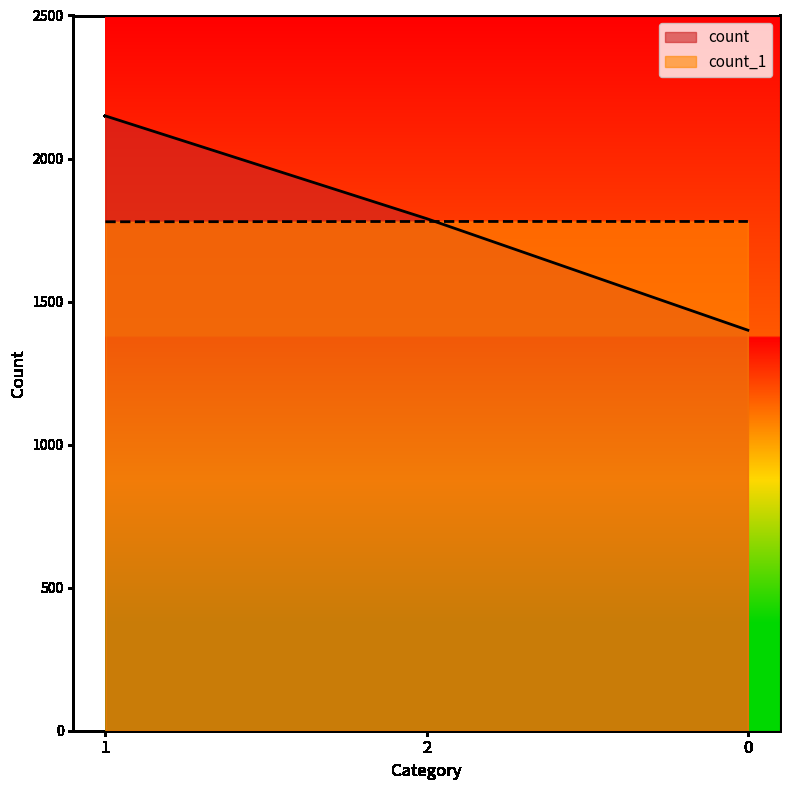

True or false: count_1 has a value of 1780 at 0.

True